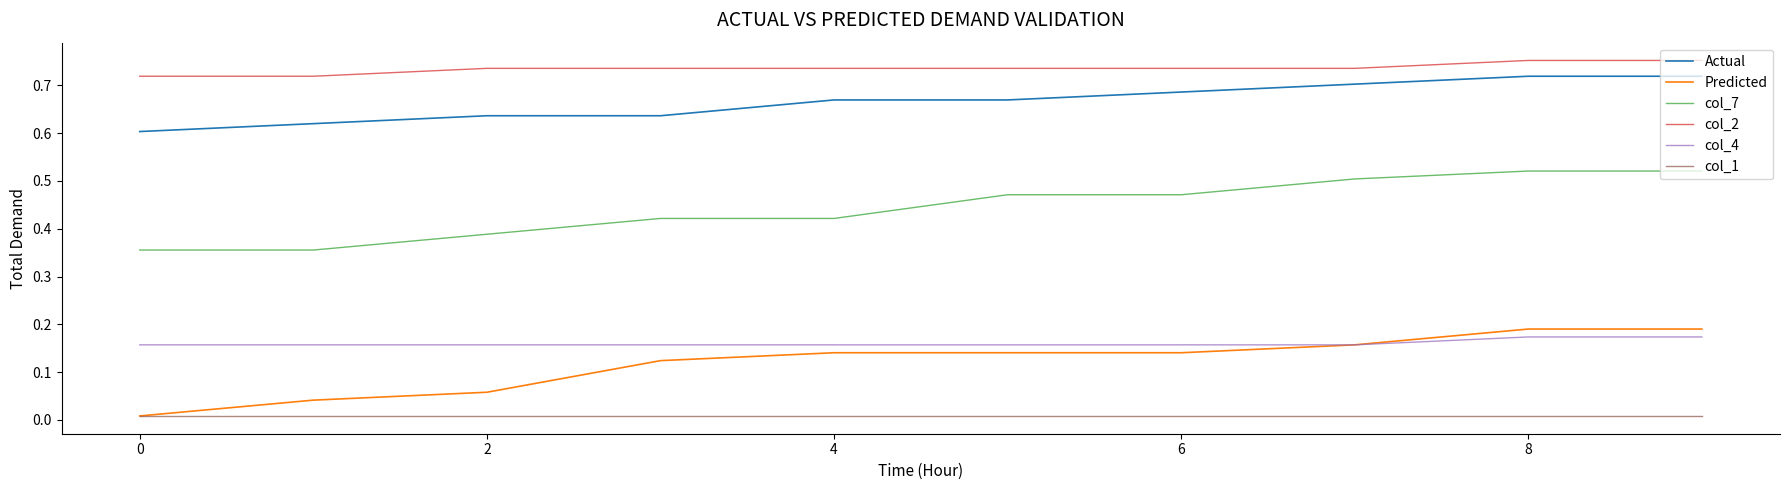

At how many categories does at least one series exceed 0?

10